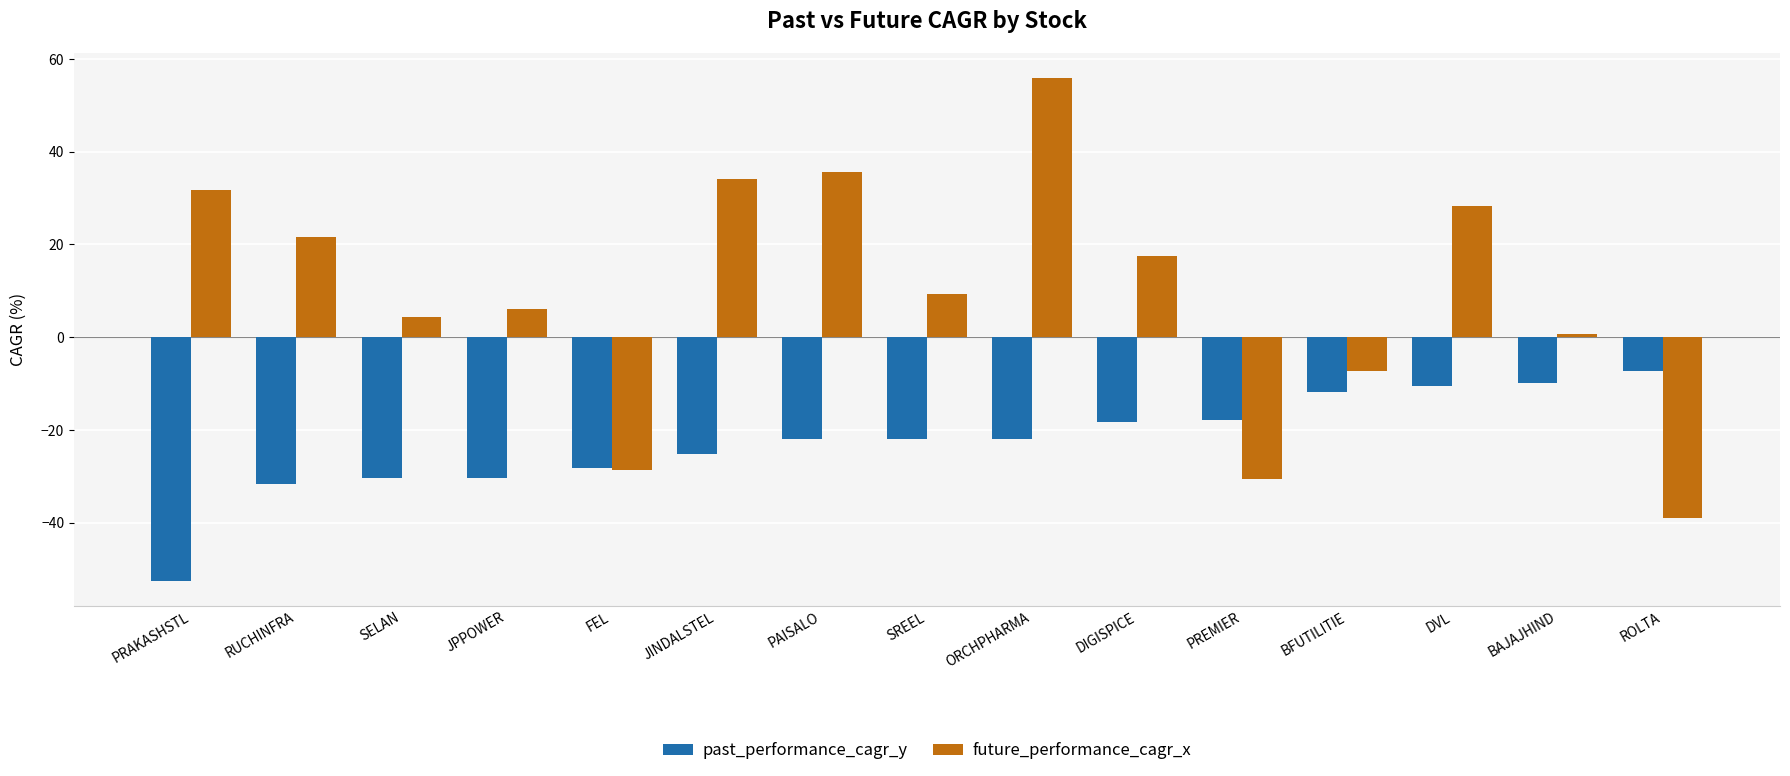

The value of future_performance_cagr_x at RUCHINFRA is 12.1. True or false?

False